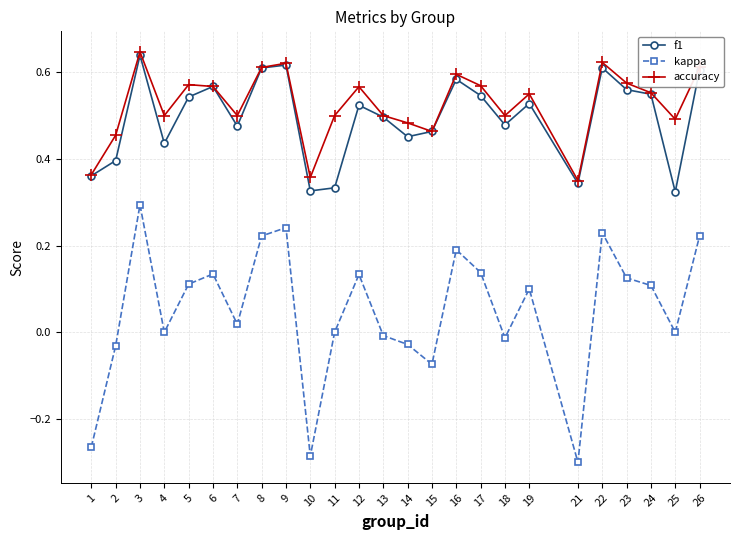

Which series has the widest spread of values?

kappa